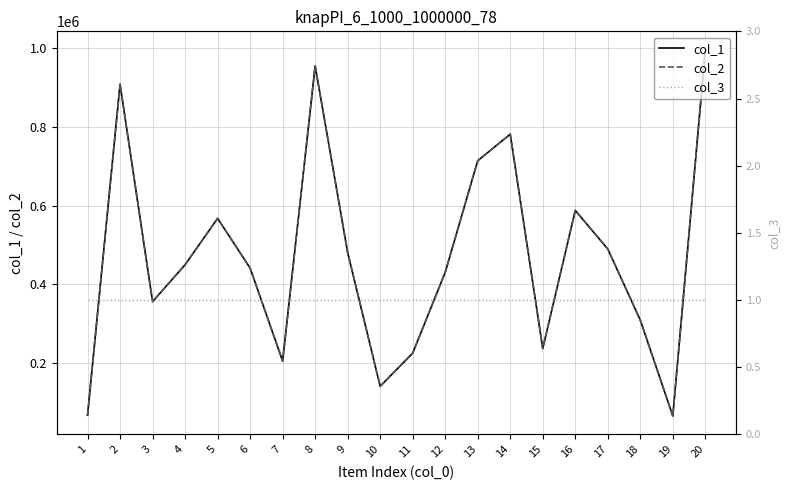

True or false: col_3 and col_2 intersect in this chart.

False